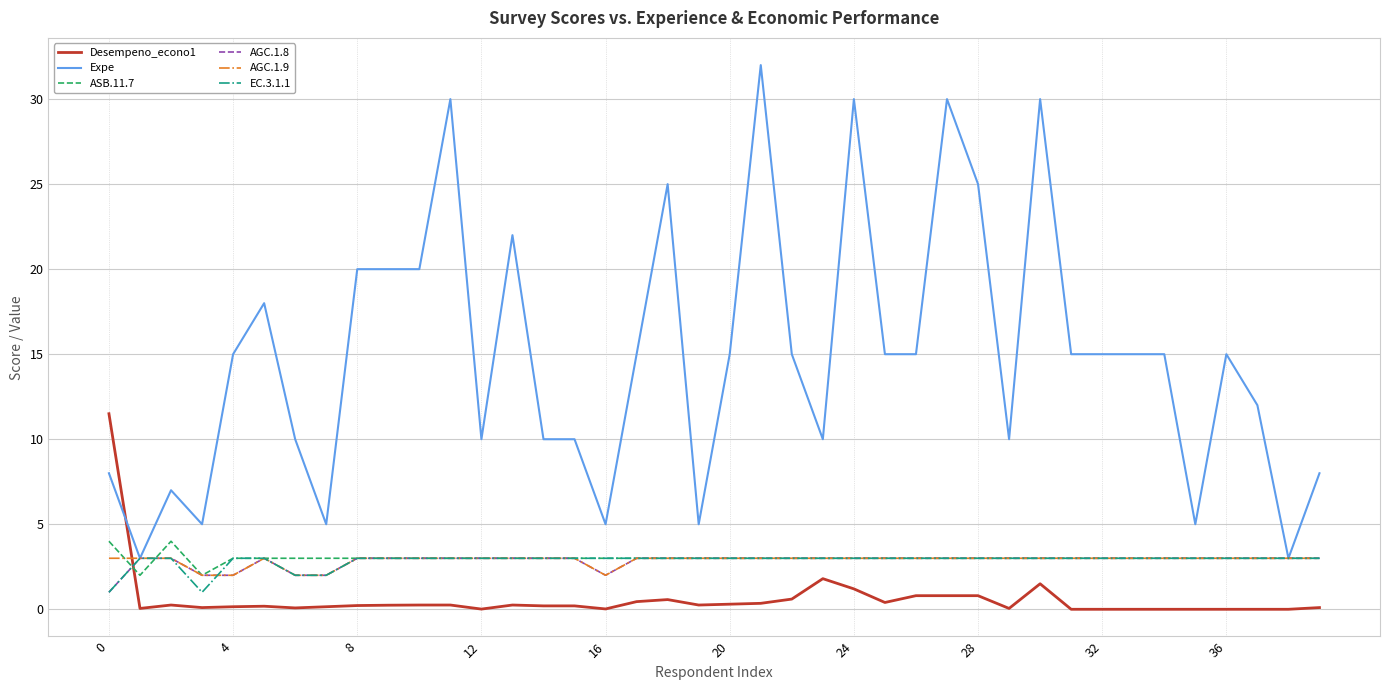

Which series has the largest total across all categories?

Expe